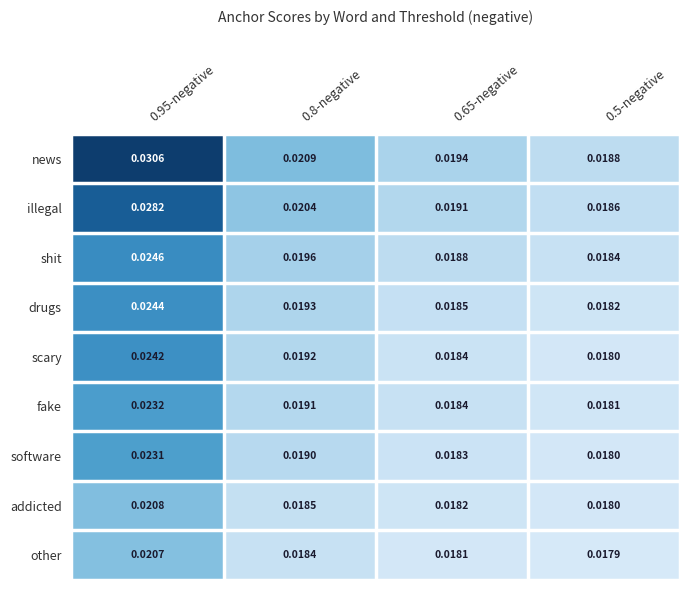

Which series has the largest range (max minus min)?

news